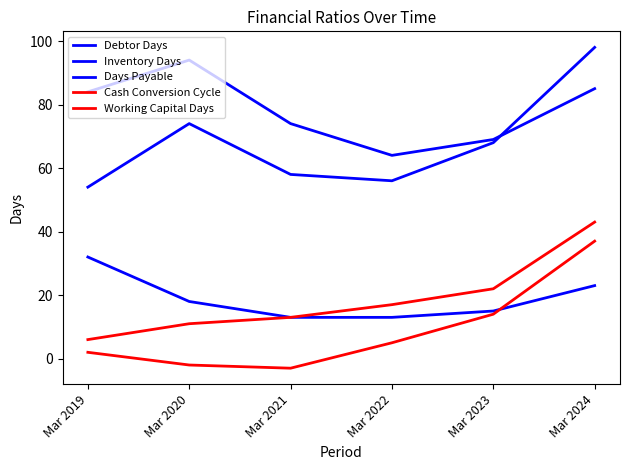

What is the value of the Days Payable point at the 5th from the left?

69